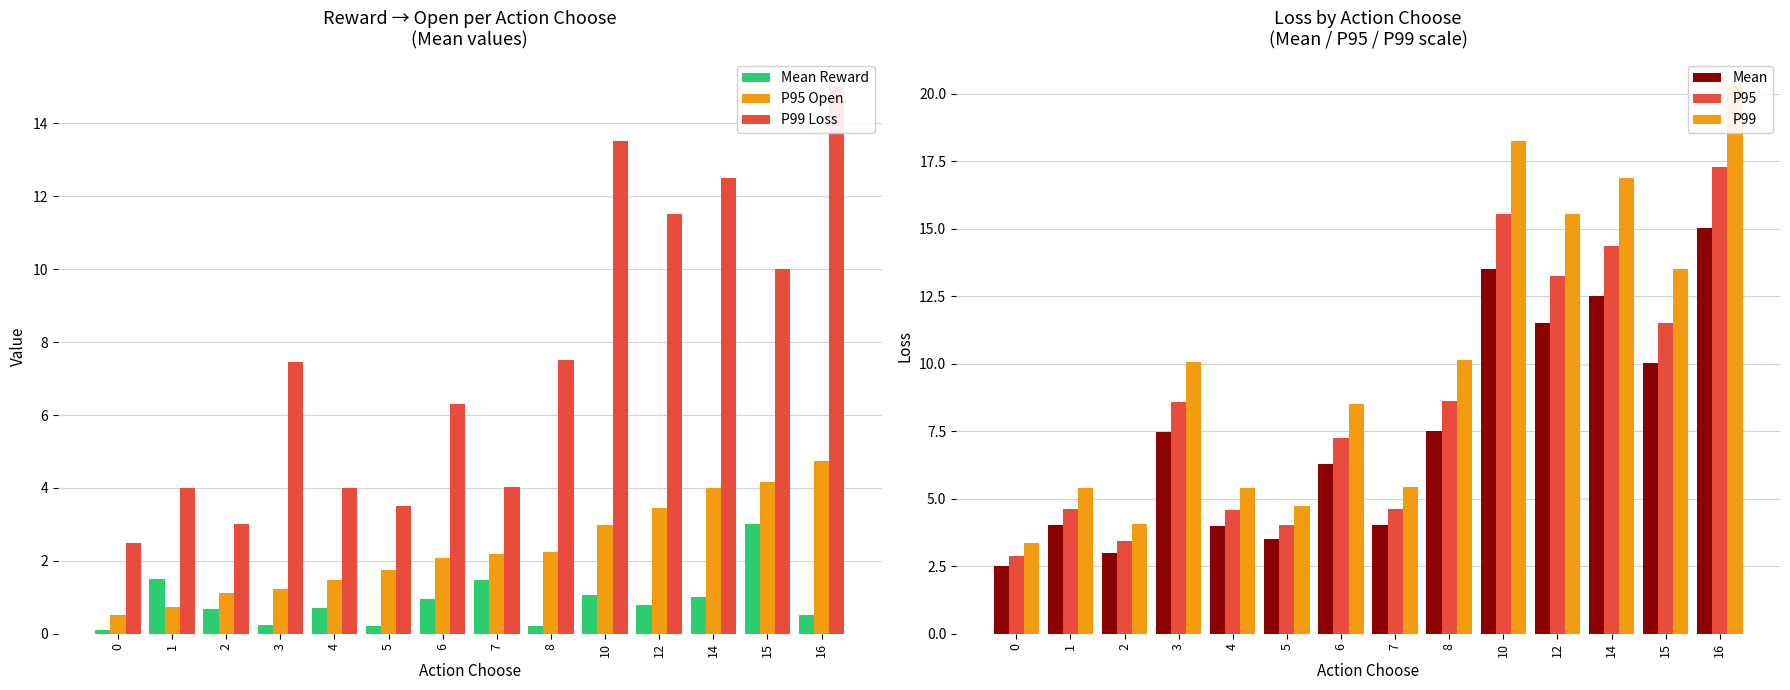

Does the chart contain any negative values?

No